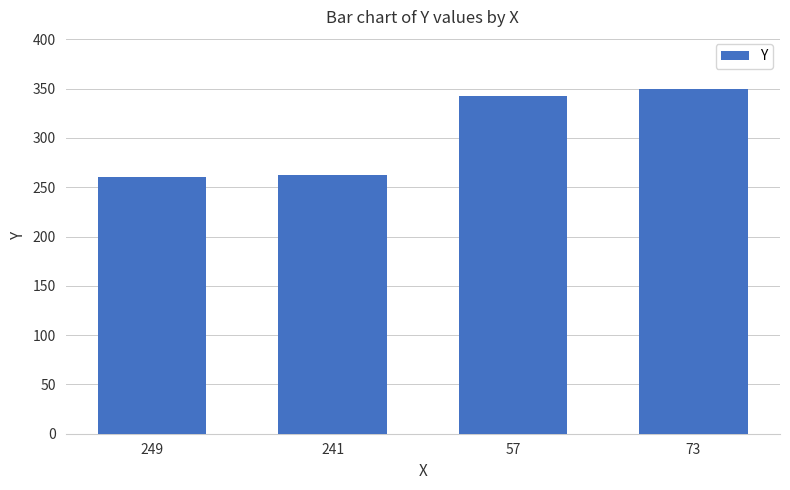

Reading left to right, extract all data points from this chart.

260	262	343	350